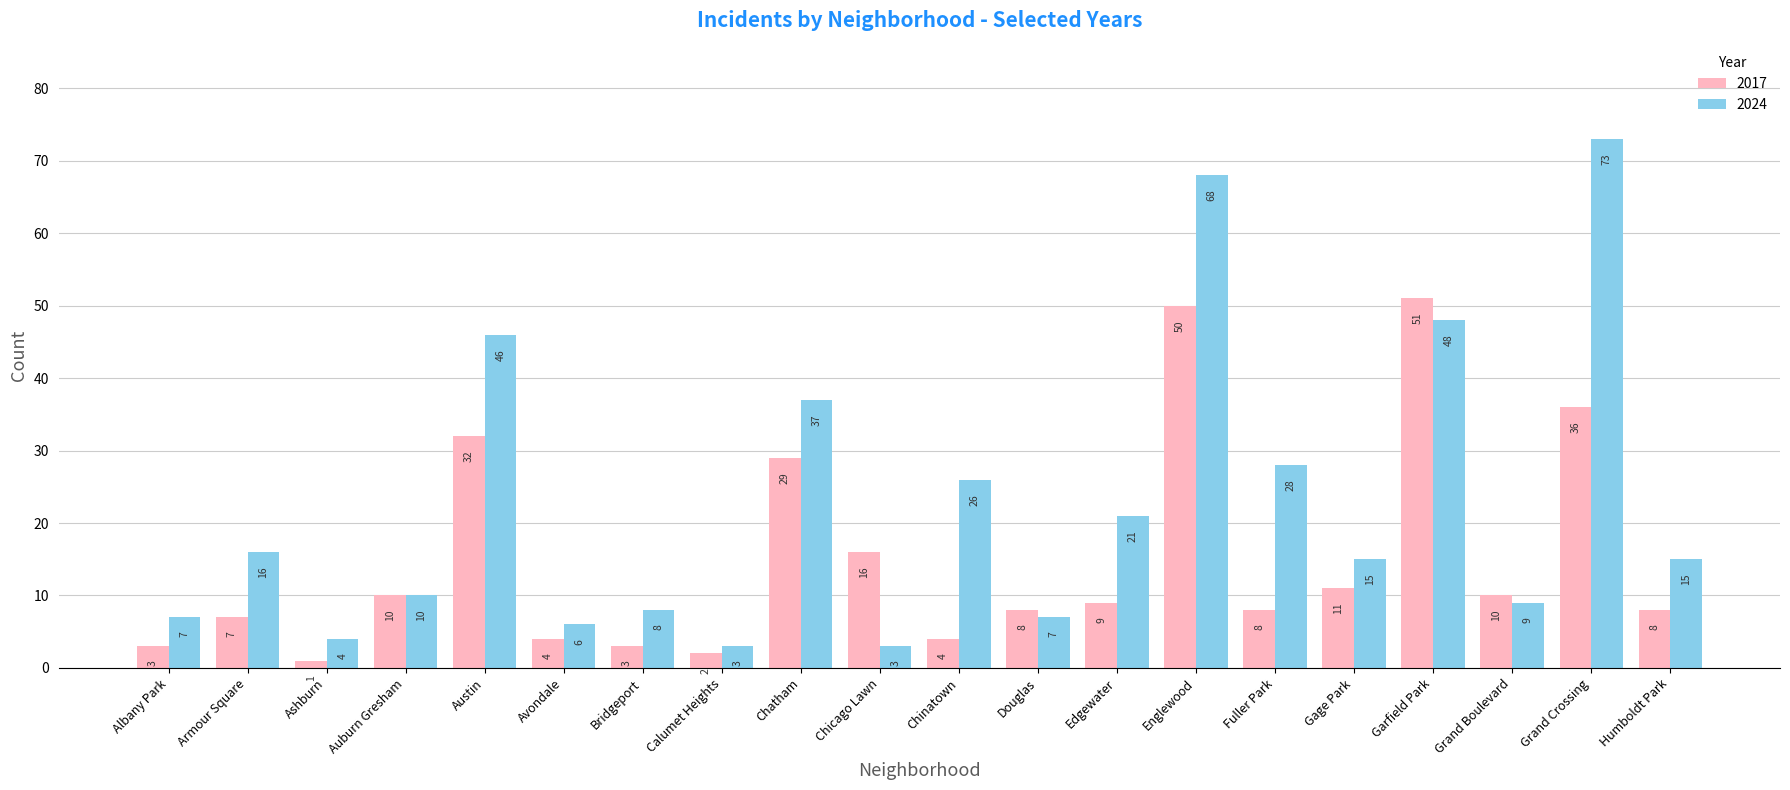

How many bars are there in each group?

2